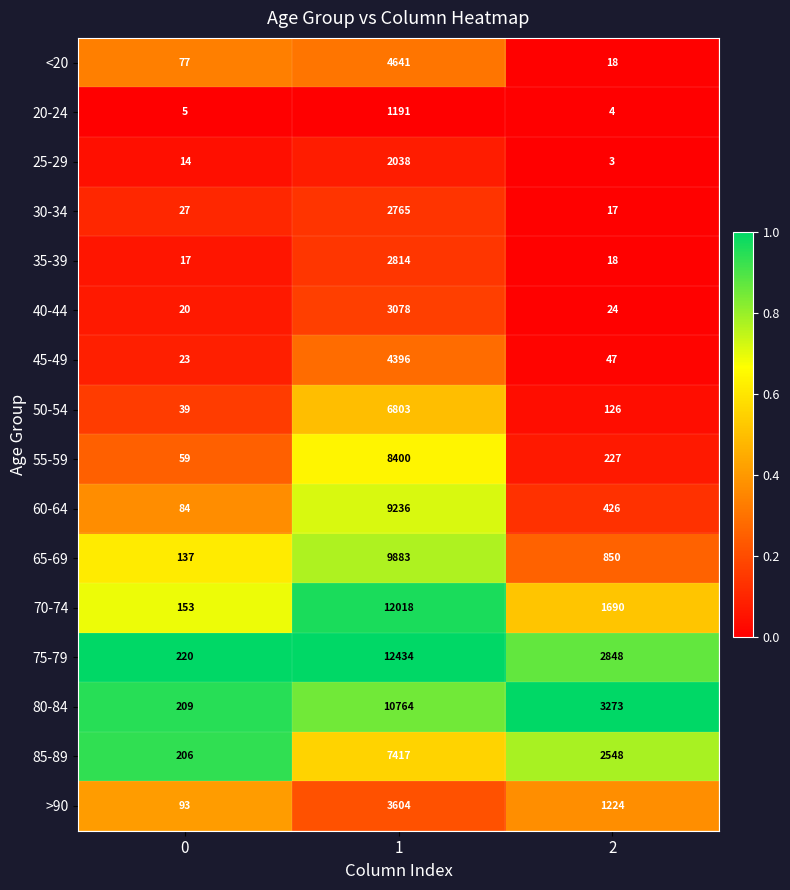

What is the greatest value displayed?

12434